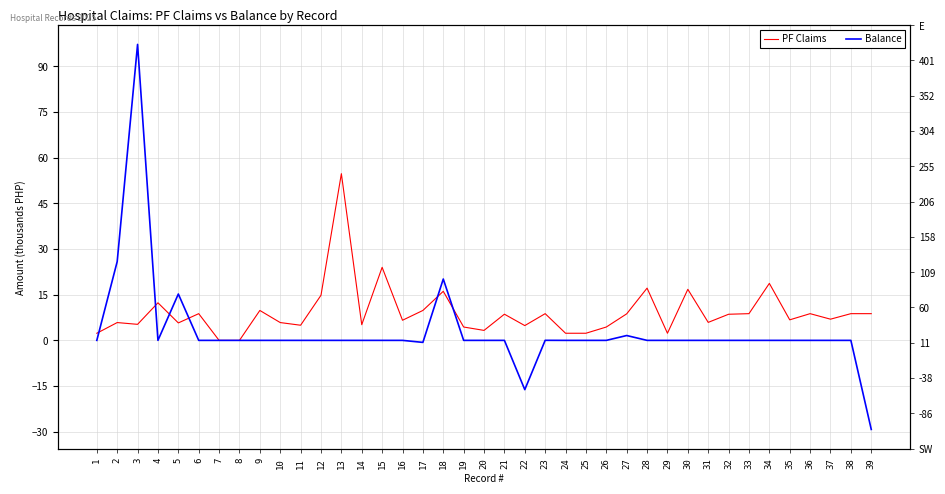

True or false: PF Claims has more than 2 points higher than both neighbors.

True